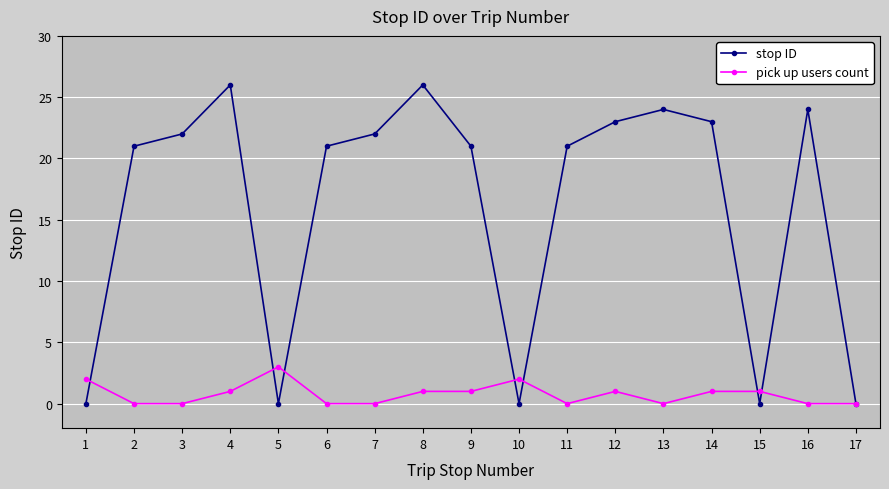

Rank the series at 12 from lowest to highest value.

pick up users count, stop ID